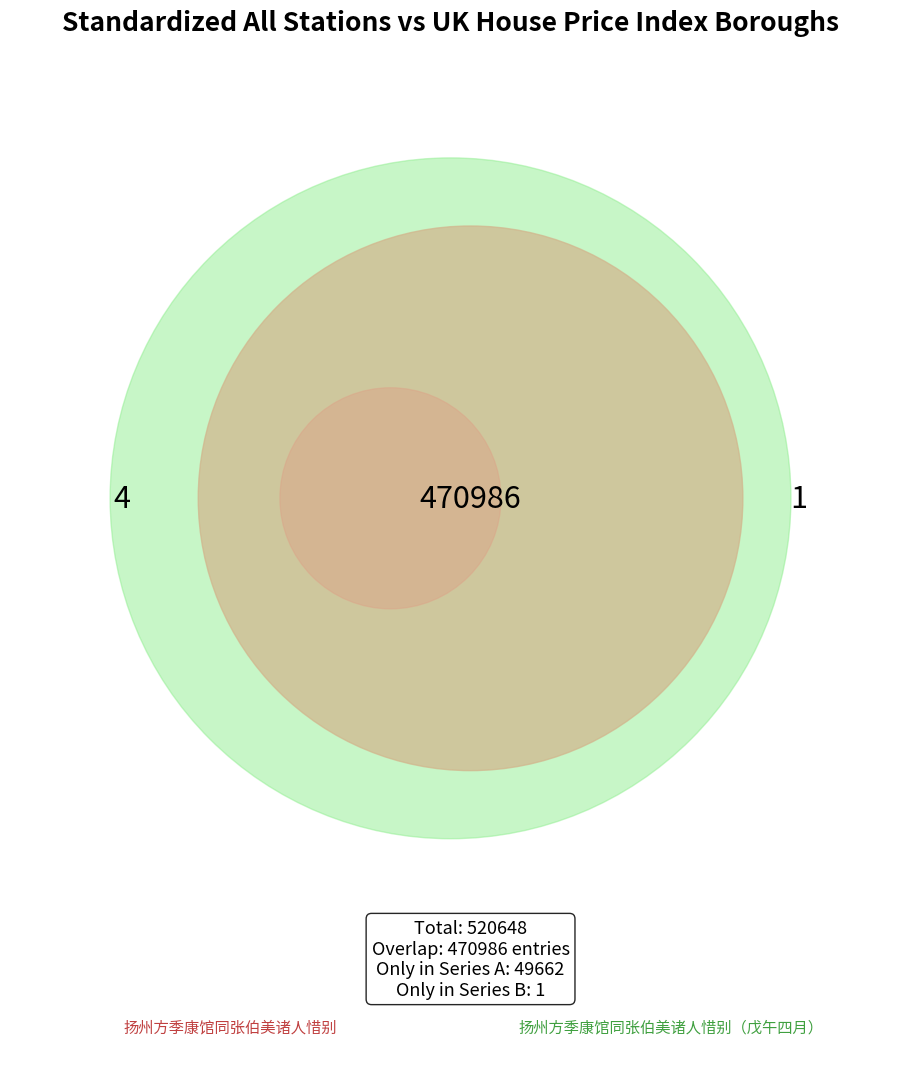

Rank the categories by value from lowest to highest.

扬州方季康馆同张伯美诸人惜别, 扬州方季康馆同张伯美诸人惜别（戊午四月）